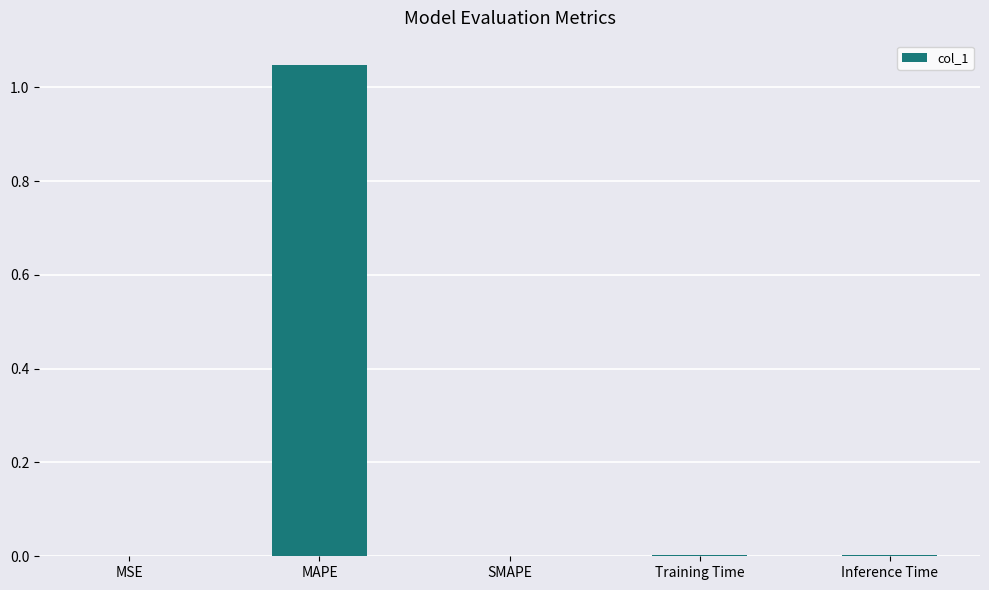

Which label corresponds to the largest value in the chart?

MAPE